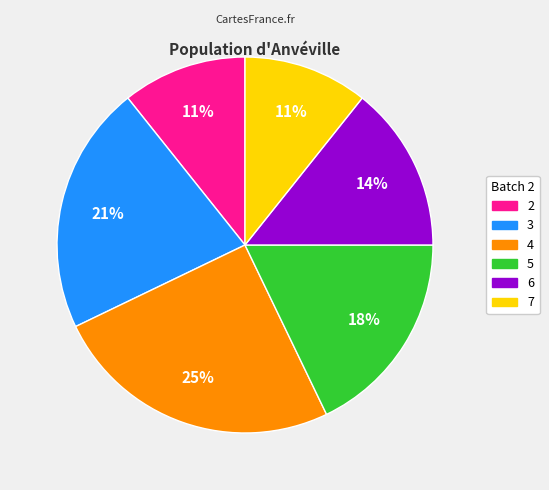

Combined, do 2 and 6 account for over 50%?

No